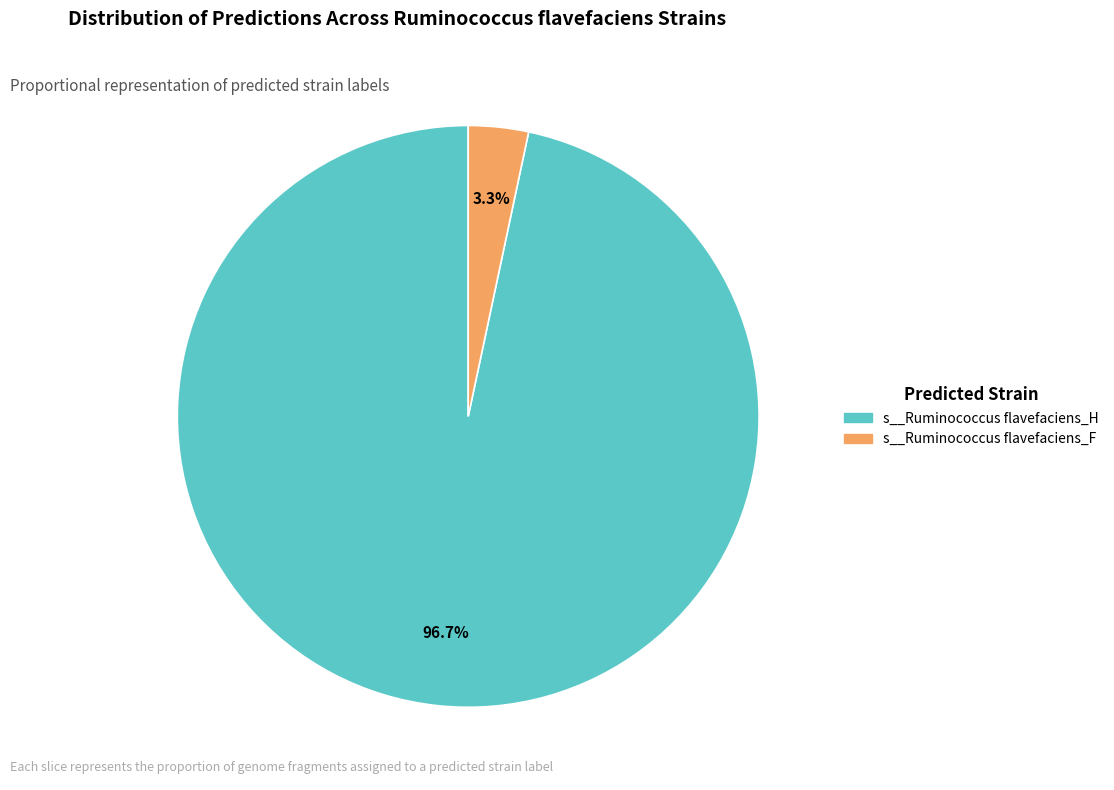

How many segments does this pie chart have?

2